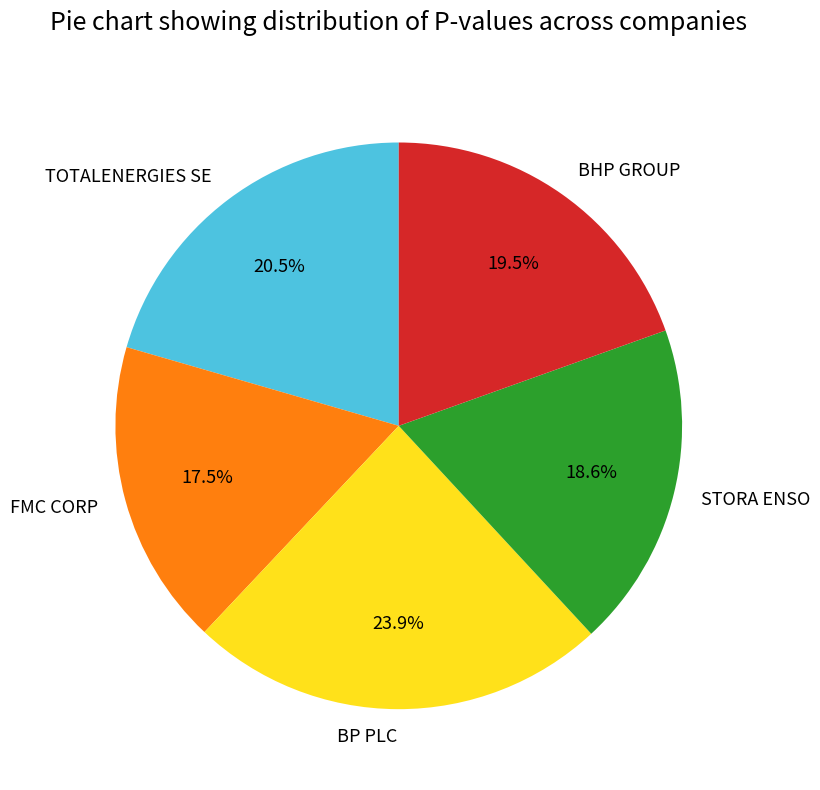

Which has a higher value, FMC CORP or BP PLC?

BP PLC